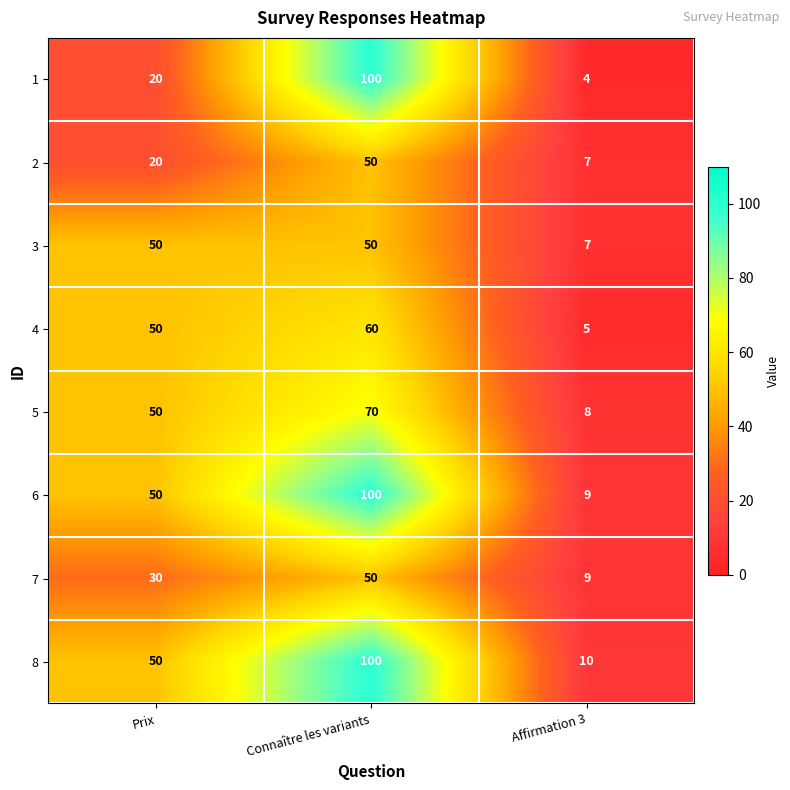

How many distinct data groups are displayed?

8